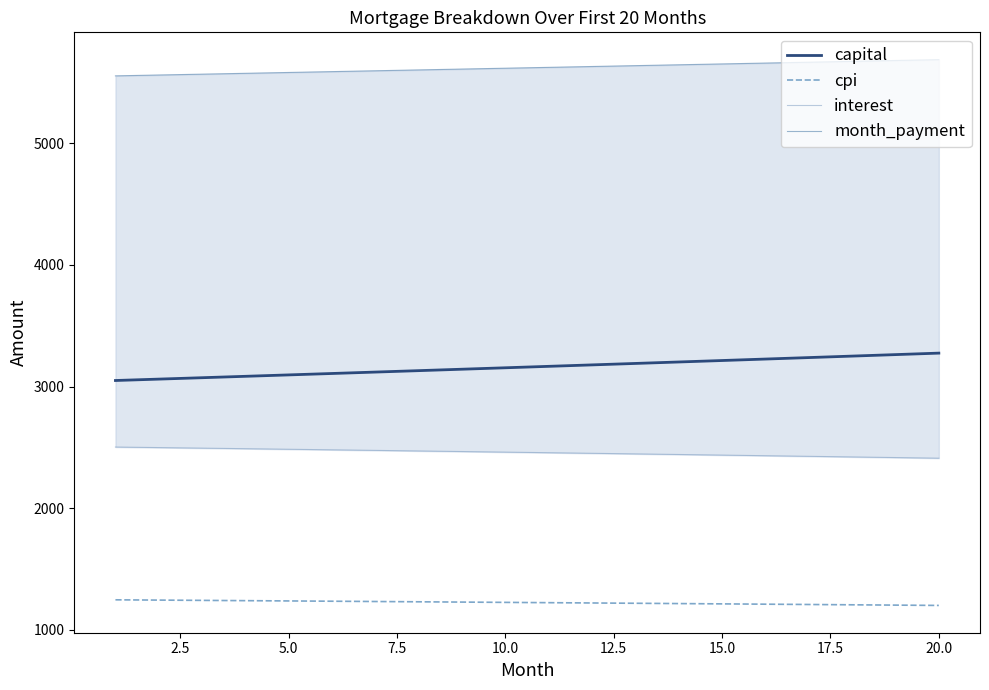

What is the maximum value for cpi?

1247.8